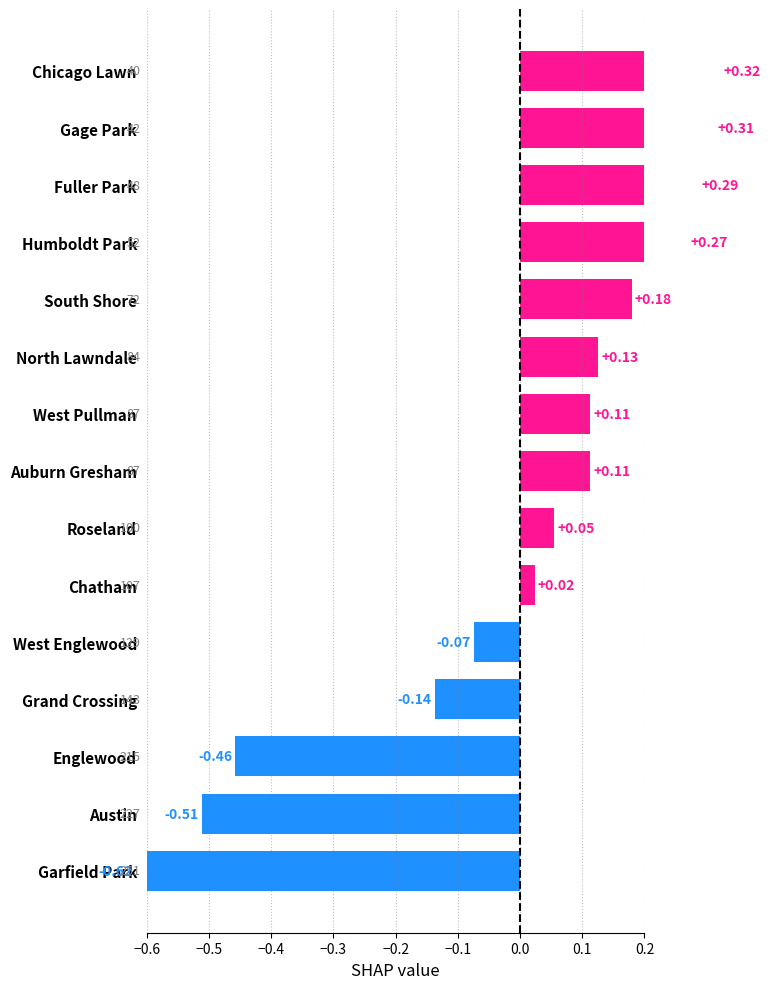

Count the number of values greater than 0.

10